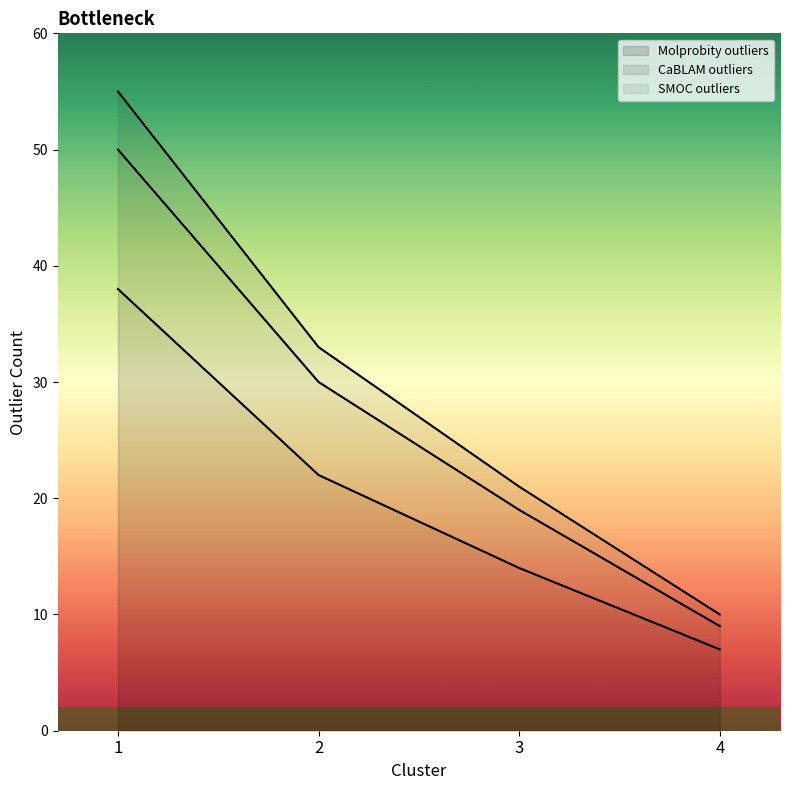

What is the difference between the second highest and second lowest values?

11